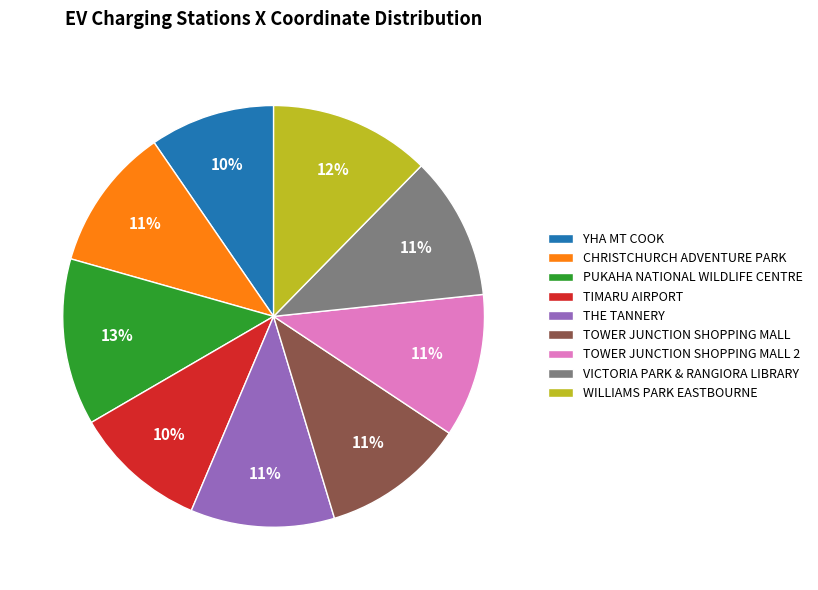

Count the number of slices in the pie.

9